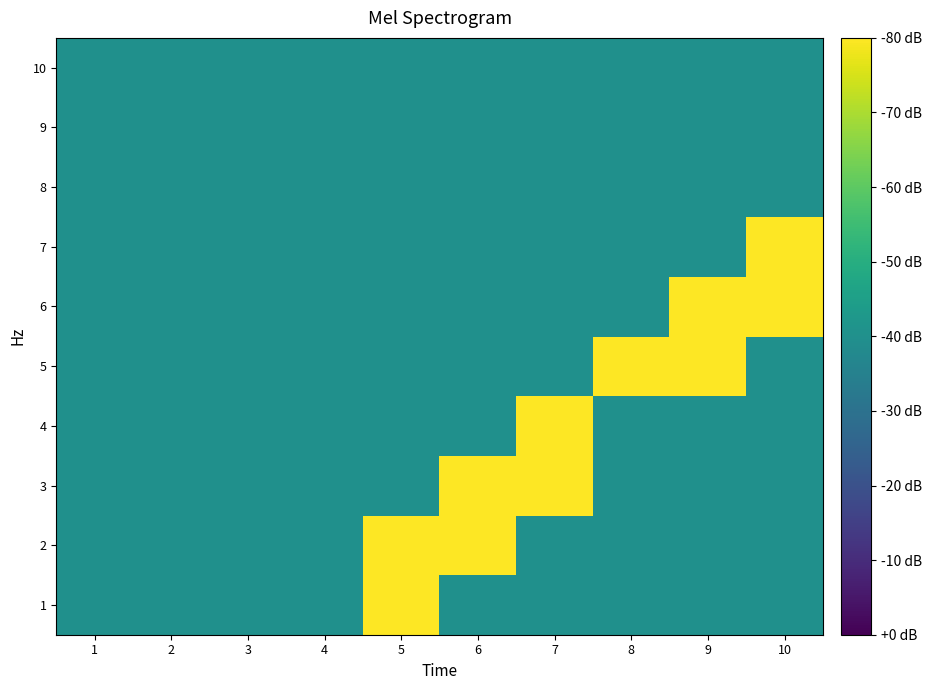

Count the number of data series in this chart.

10